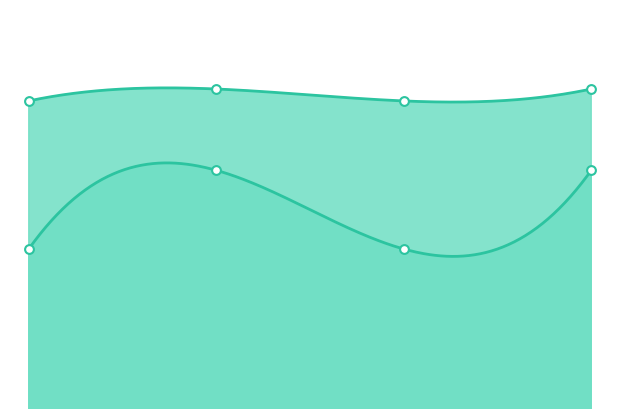

At how many categories does at least one series exceed 82?

4